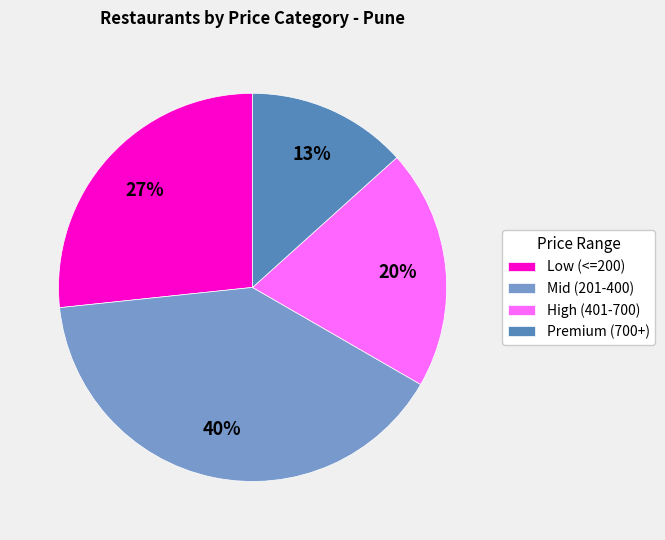

Which has a higher value, Premium (700+) or Low (<=200)?

Low (<=200)